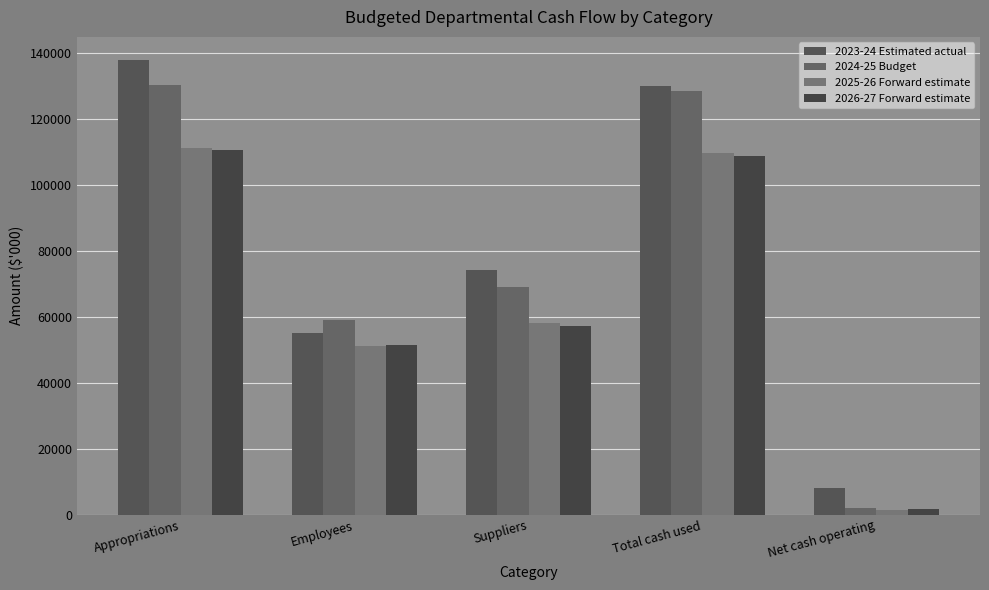

Where does the 2026-27 Forward estimate series first go above 57192?

Appropriations